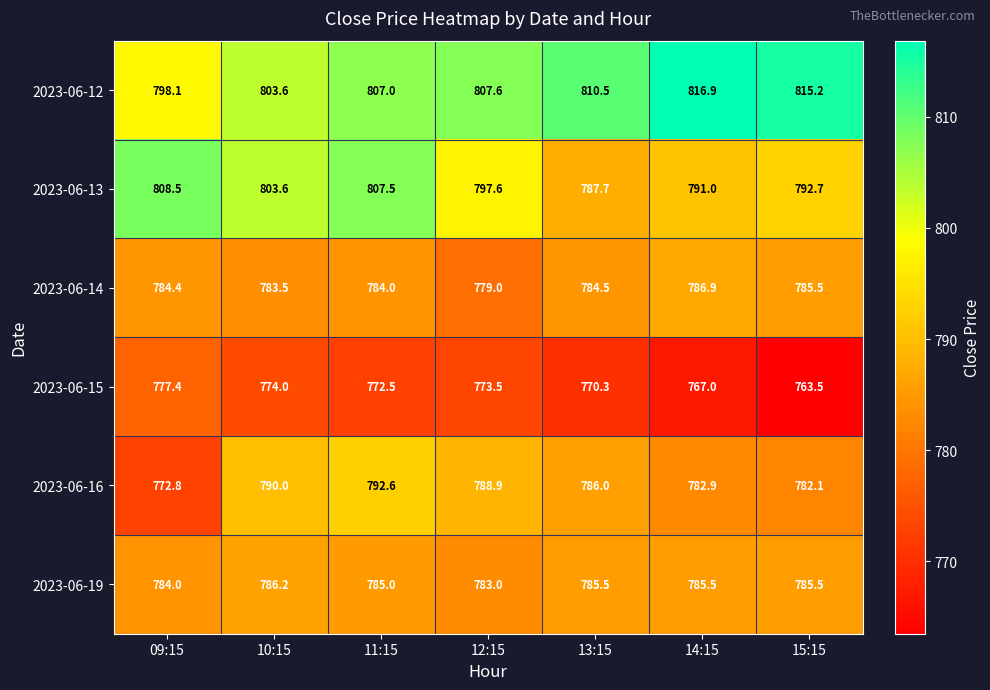

Rank the series at 13:15 from highest to lowest value.

2023-06-12, 2023-06-13, 2023-06-16, 2023-06-19, 2023-06-14, 2023-06-15